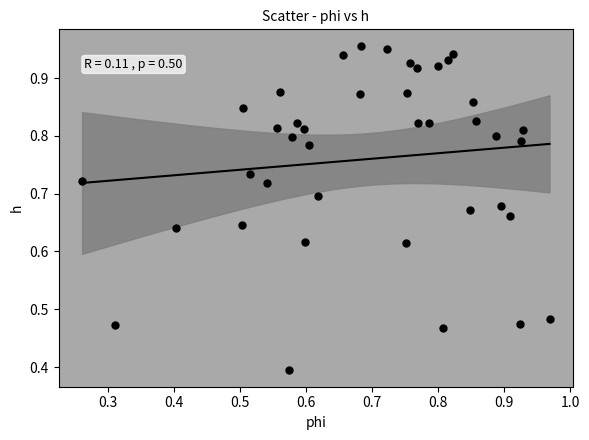

What Y value in the scatter plot is closest to 0?

0.4